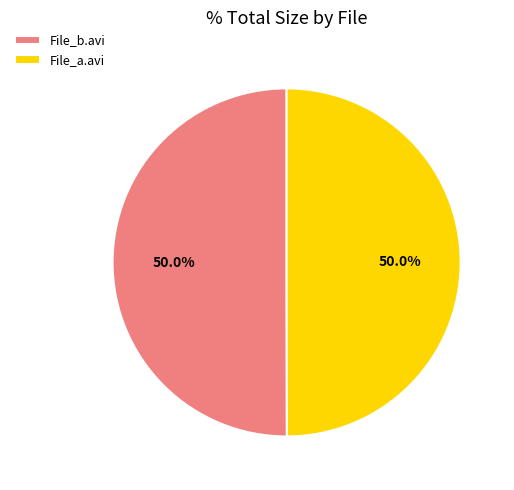

What is the ratio of the value at File_b.avi to the value at File_a.avi?

1.0